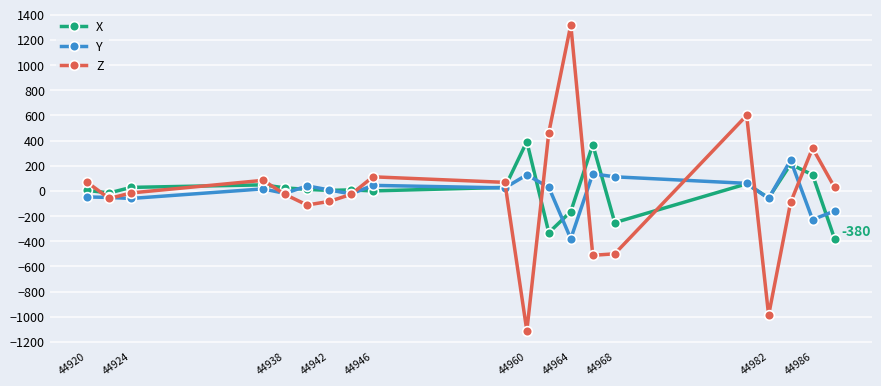

Which series has the largest range (max minus min)?

Z